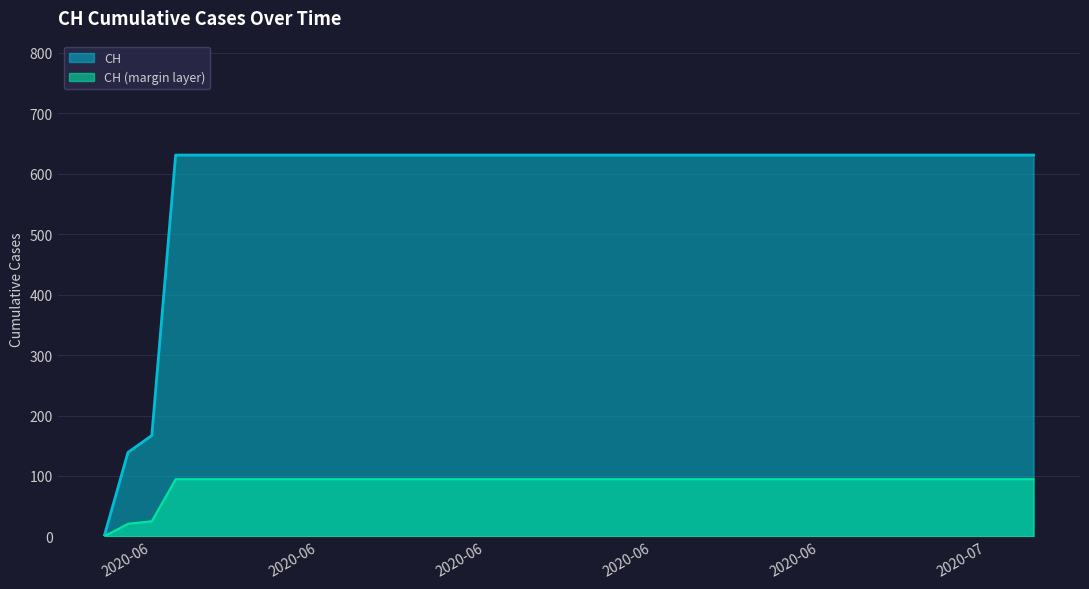

How many values are below 631?

3